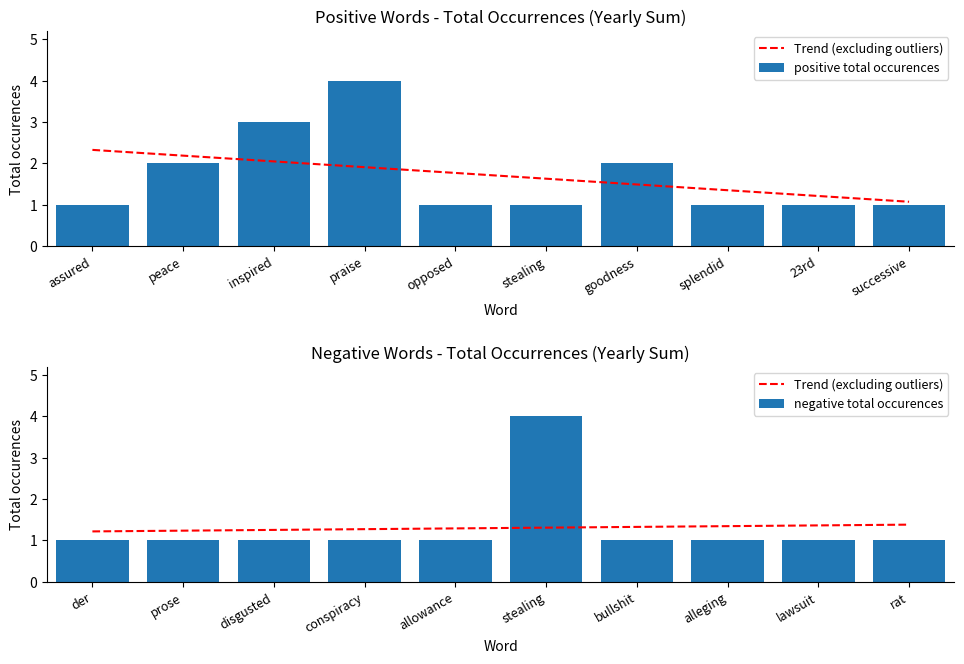

The positive total occurences series shows 3.0 at peace. True or false?

False